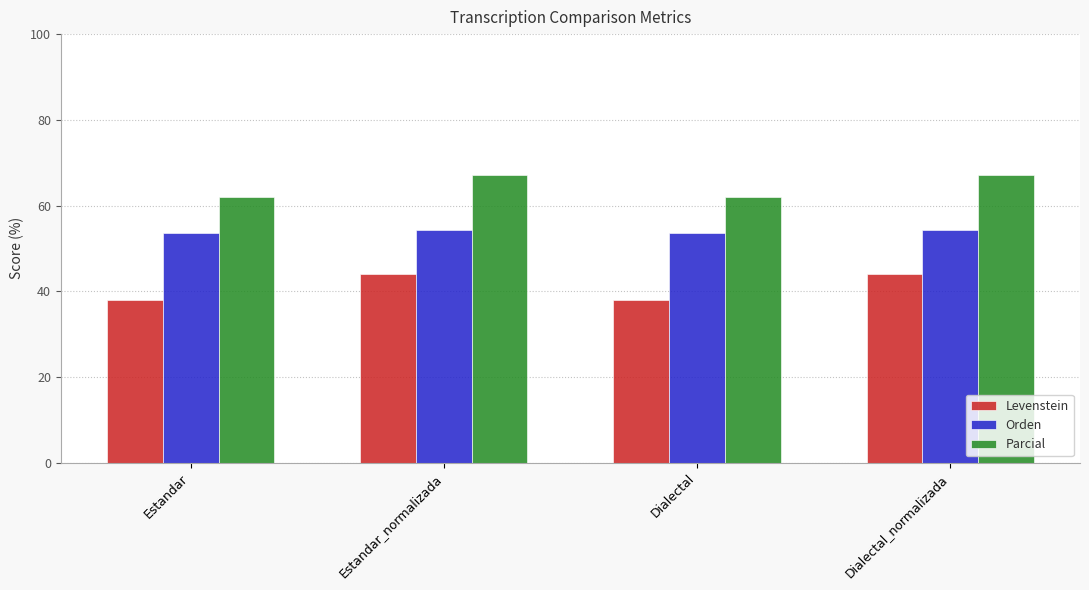

Rank the series at Dialectal_normalizada from lowest to highest value.

Levenstein, Orden, Parcial